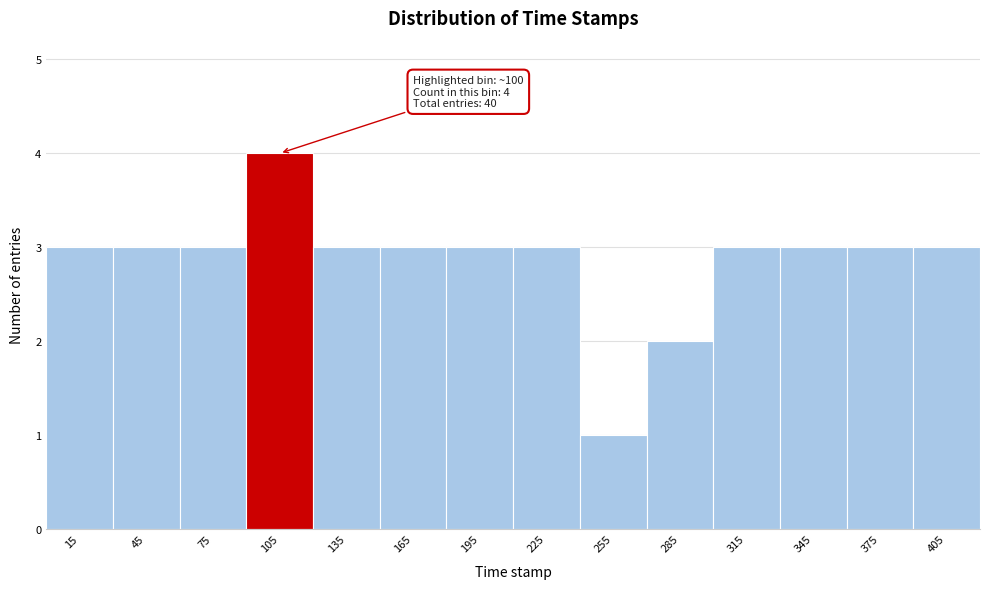

Over which range of the x-axis is the bar tallest?

90 to 120